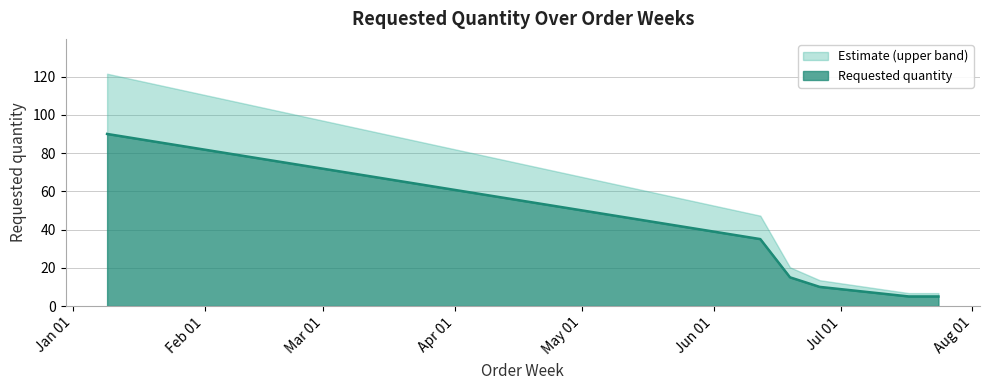

List the labels in order of value, smallest first.

2023-07-17, 2023-07-24, 2023-06-26, 2023-06-19, 2023-06-12, 2023-01-09